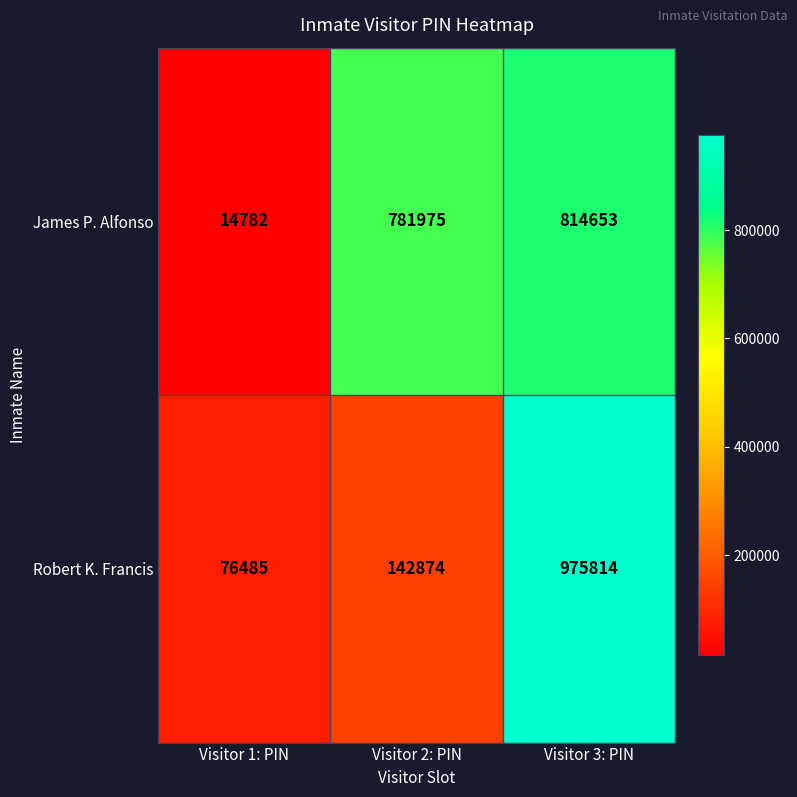

Which series has the largest total across all categories?

James P. Alfonso